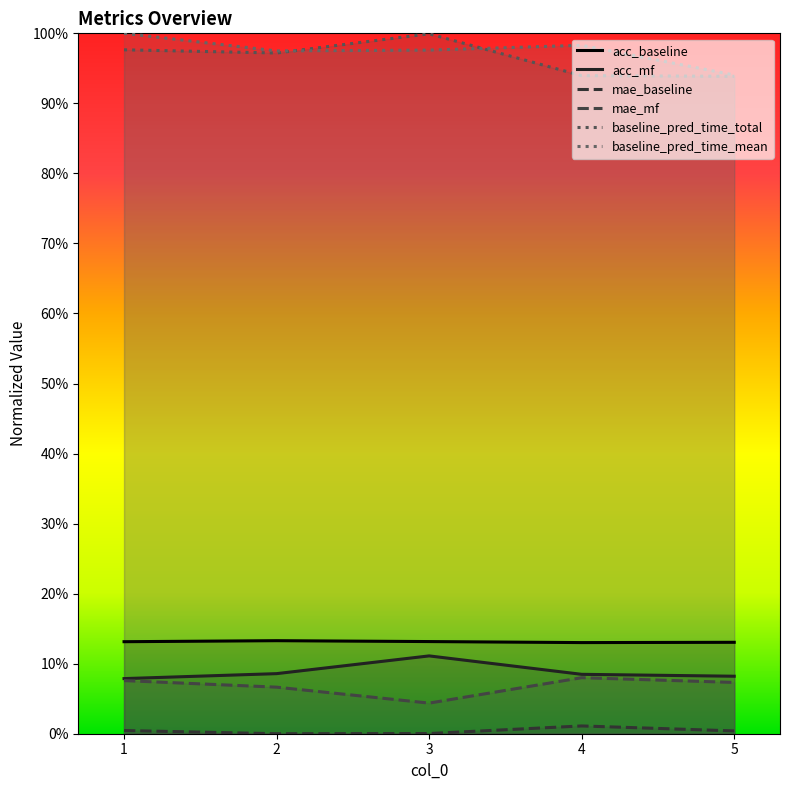

Reading right to left, transcribe all the data shown in this chart.

acc_baseline: 0.1	0.1	0.1	0.1	0.1
acc_mf: 0.1	0.1	0.1	0.1	0.1
mae_baseline: 0.0	0.0	0.0	0.0	0.0
mae_mf: 0.1	0.1	0.0	0.1	0.1
baseline_pred_time_total: 0.9	0.9	1.0	1.0	1.0
baseline_pred_time_mean: 0.9	1.0	1.0	1.0	1.0